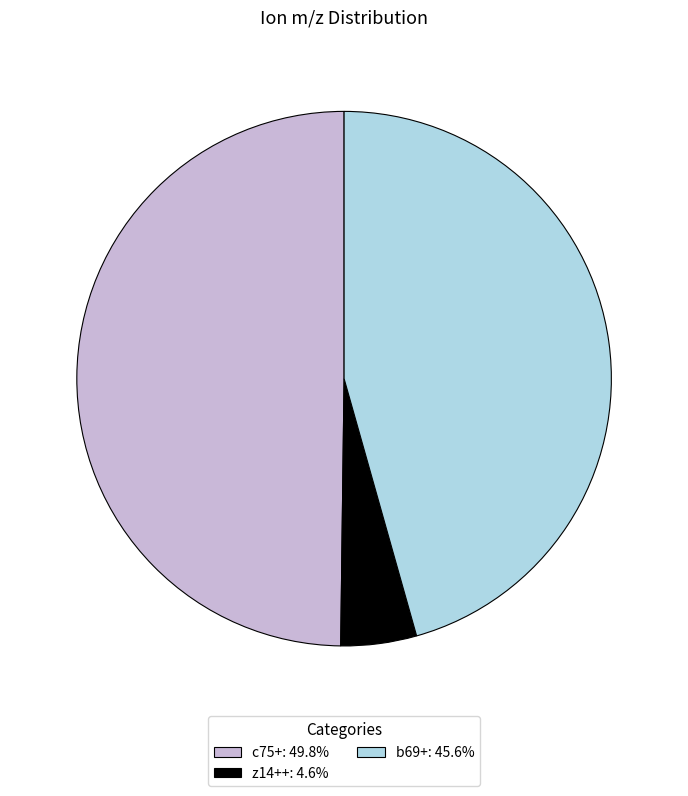

What is the ratio of the value at b69+: 45.6% to the value at c75+: 49.8%?

0.9